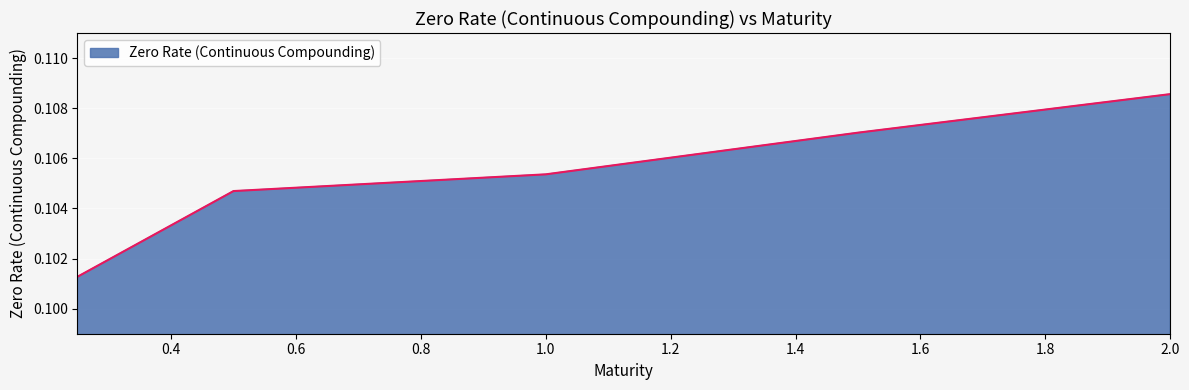

Count the values in the range 0 to 1.

5